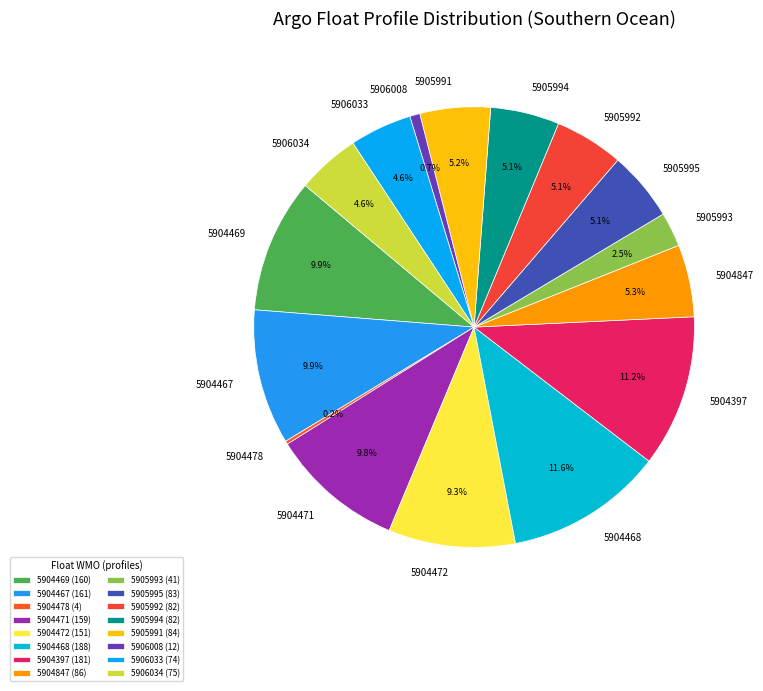

True or false: 5904847 accounts for 20% of the total.

False